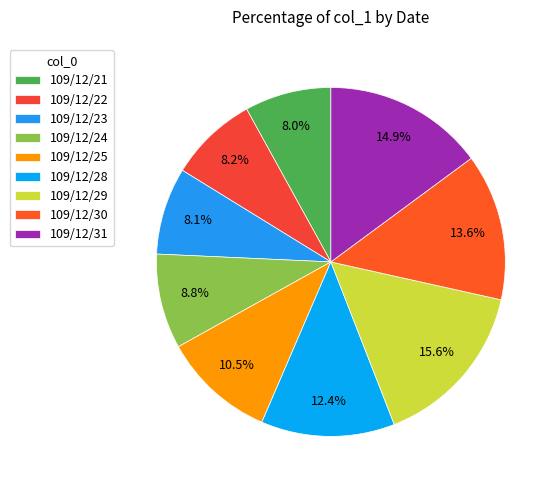

What percentage is the 109/12/30 slice, to the nearest percent?

14%